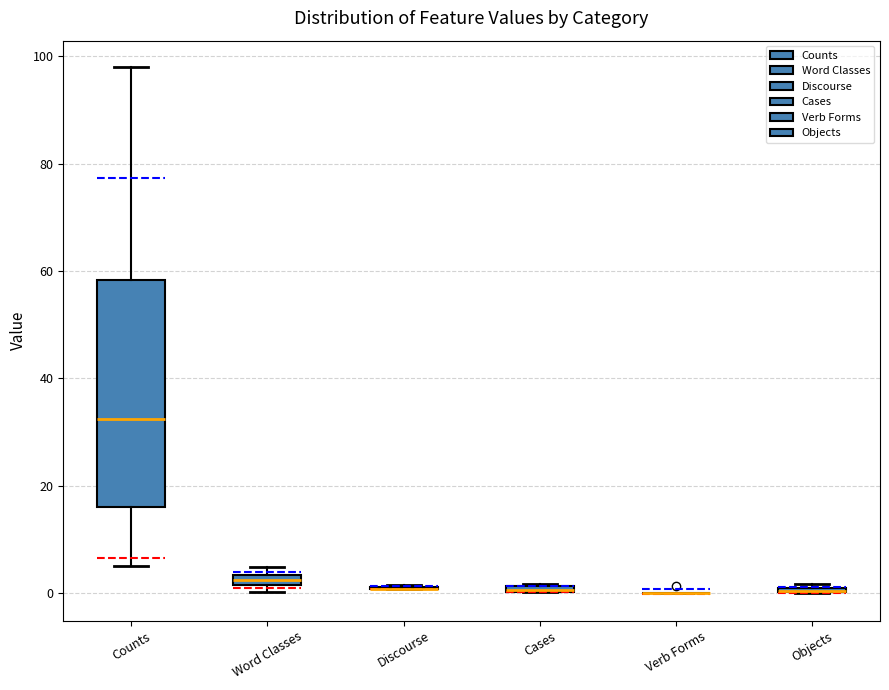

Which box is the tallest, from its lower edge to its upper edge?

Counts